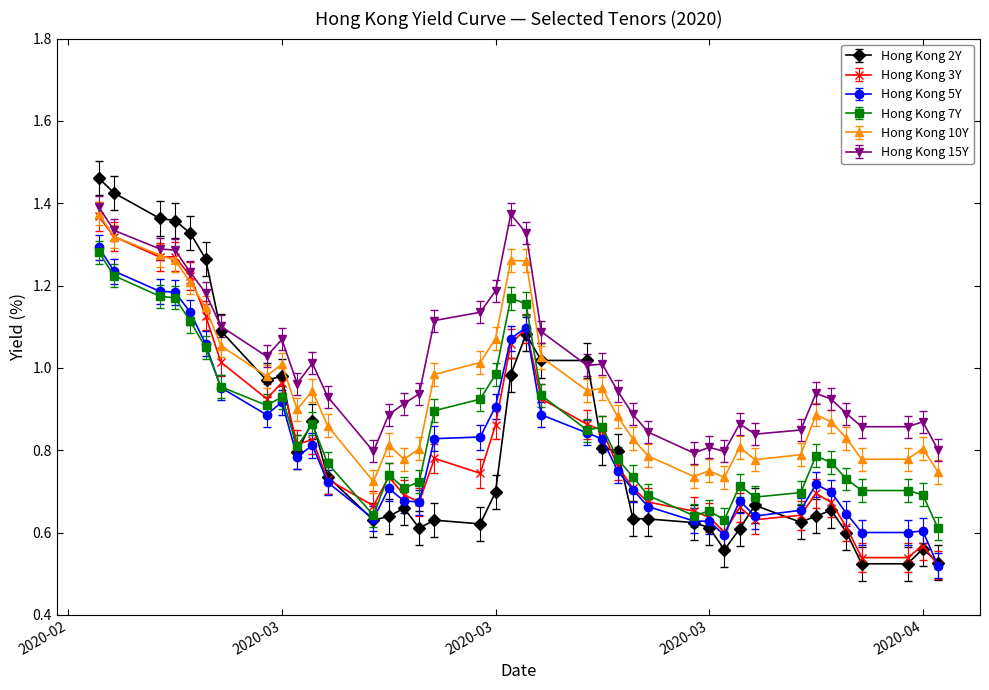

True or false: Hong Kong 7Y has more than 2 points higher than both neighbors.

True